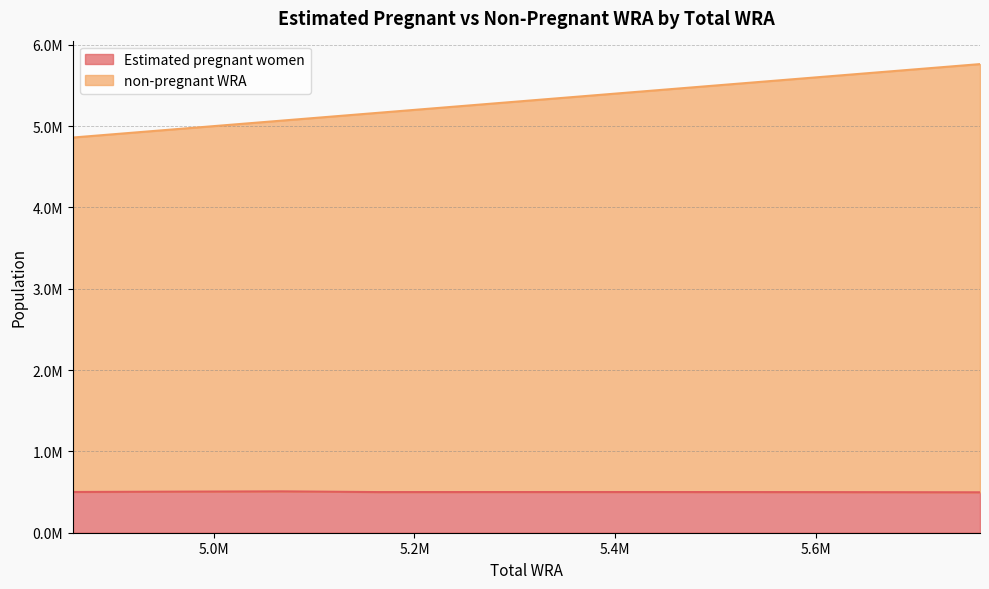

Rank the series at 5164000 from lowest to highest value.

Estimated pregnant women, non-pregnant WRA